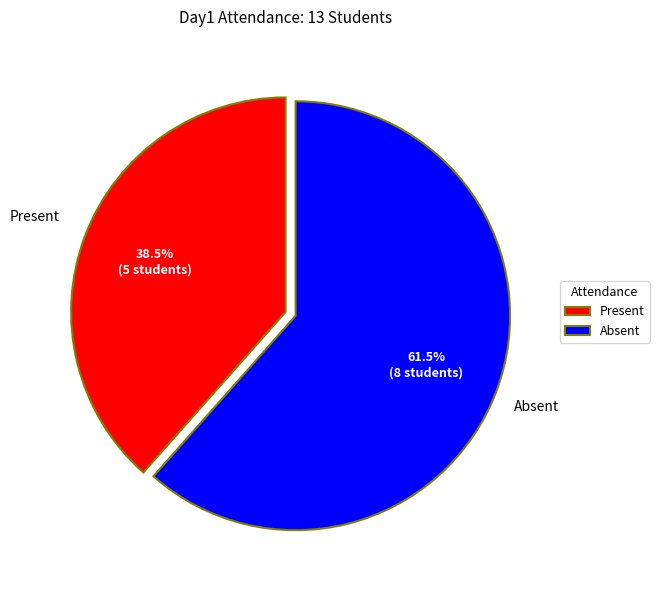

Approximately how many times larger is the value at Absent compared to Present?

1.6